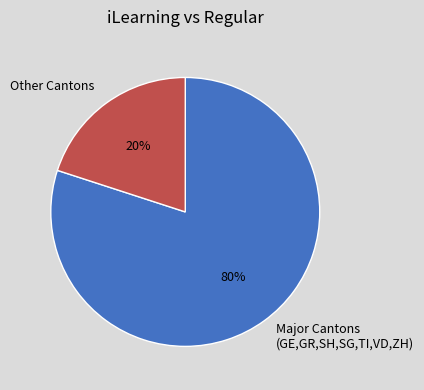

What is the ratio of the value at Major Cantons (GE,GR,SH,SG,TI,VD,ZH) to the value at Other Cantons?

4.0